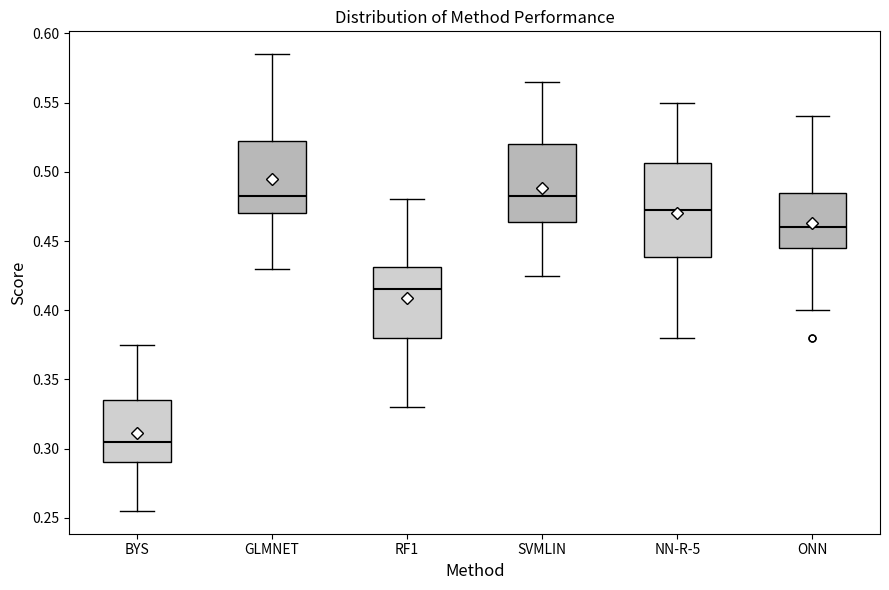

Reading left to right, transcribe this box plot: for each box, give where its median line is, the range the box spans, and where its two whiskers end, as read against the y-axis. The values are not printed on the chart, so give them approximately, as read against the axis.

BYS: median 0.305, box 0.290 to 0.335, whiskers 0.255 to 0.375
GLMNET: median 0.485, box 0.470 to 0.525, whiskers 0.430 to 0.585
RF1: median 0.415, box 0.380 to 0.430, whiskers 0.330 to 0.480
SVMLIN: median 0.485, box 0.465 to 0.520, whiskers 0.425 to 0.565
NN-R-5: median 0.475, box 0.440 to 0.505, whiskers 0.380 to 0.550
ONN: median 0.460, box 0.445 to 0.485, whiskers 0.400 to 0.540